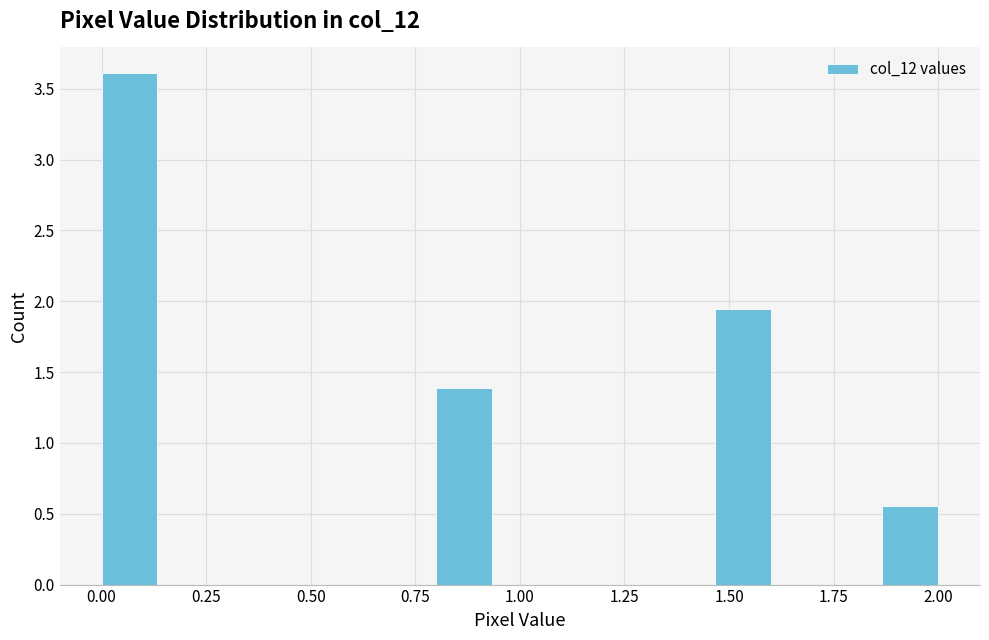

Read against the x-axis, roughly where is the centre of the tallest bar?

0.05